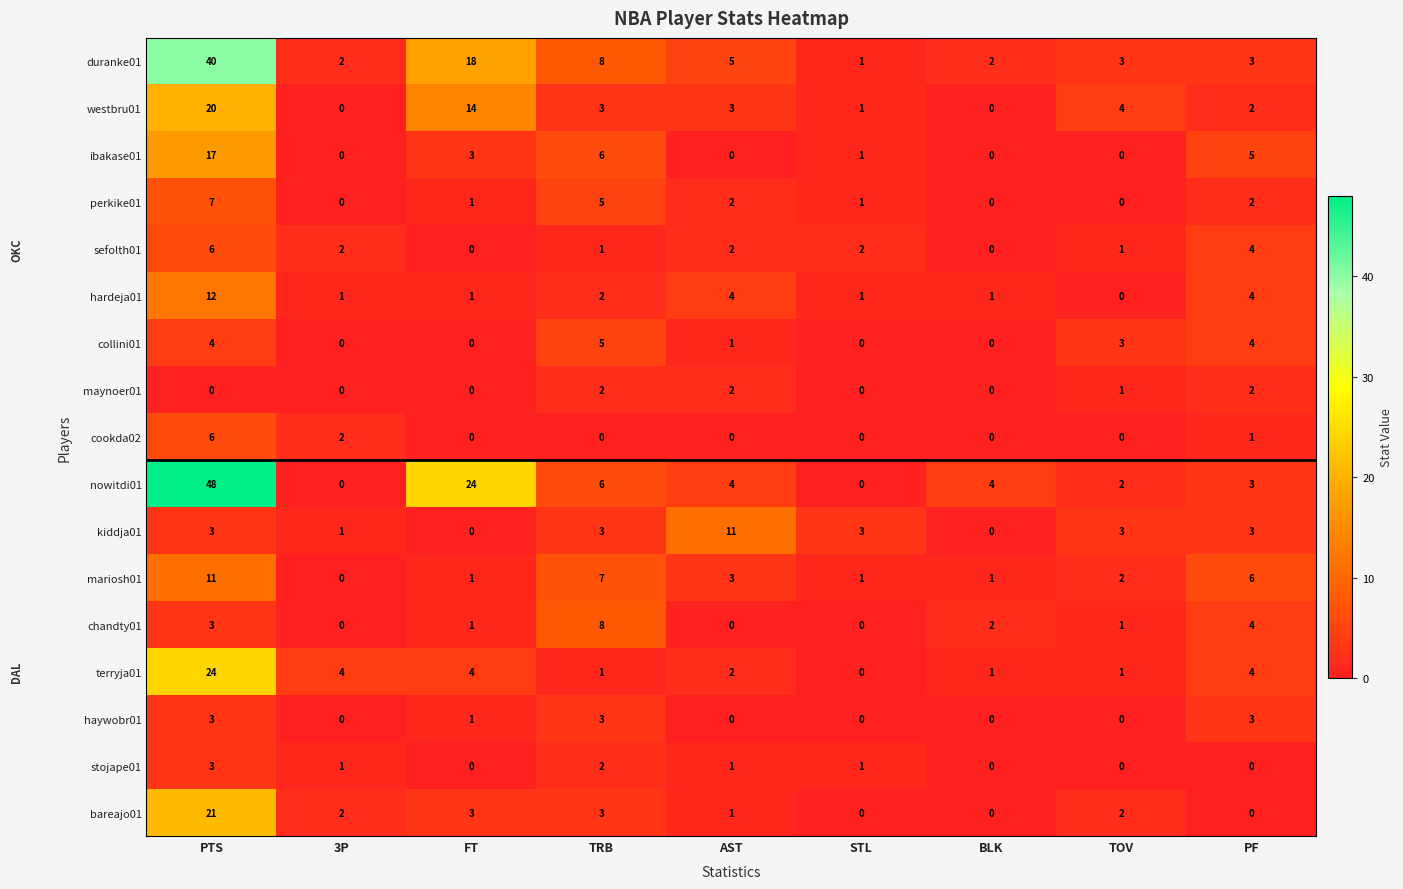

The value of hardeja01 at STL is 0. True or false?

False